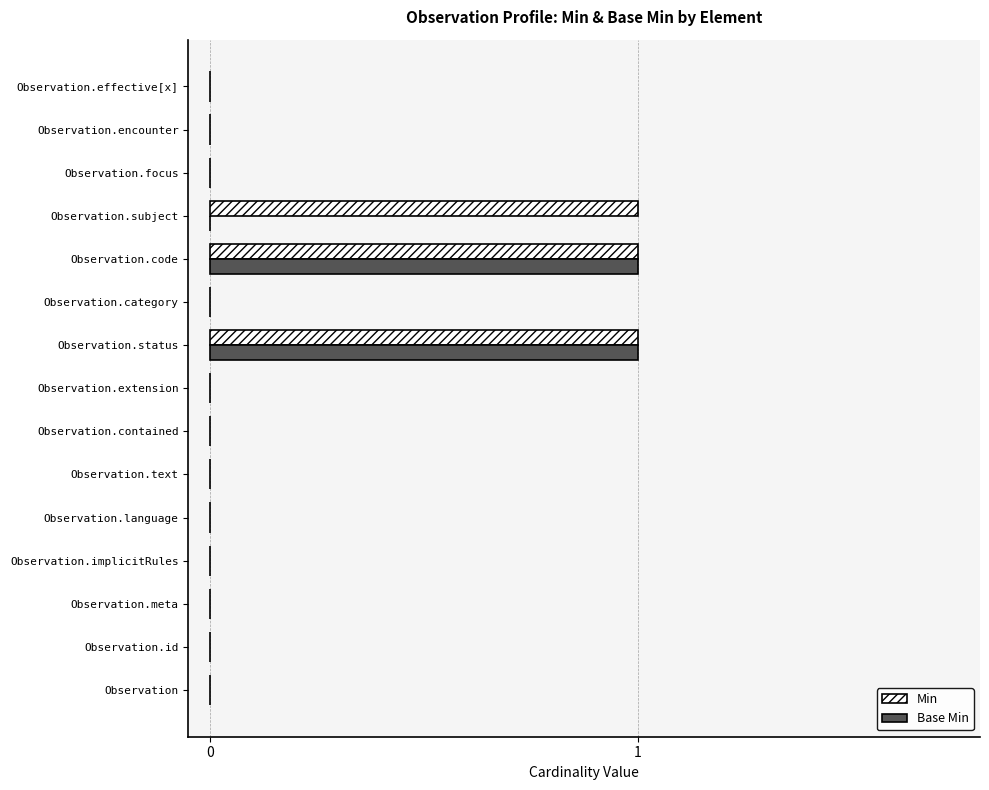

What is the sum of all Min values?

3